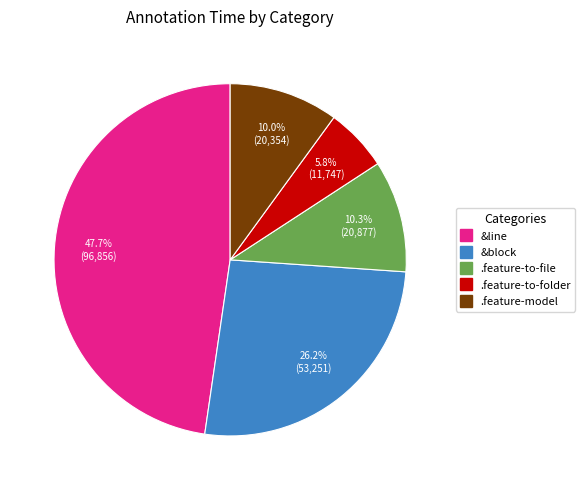

Which slice is the largest?

&line